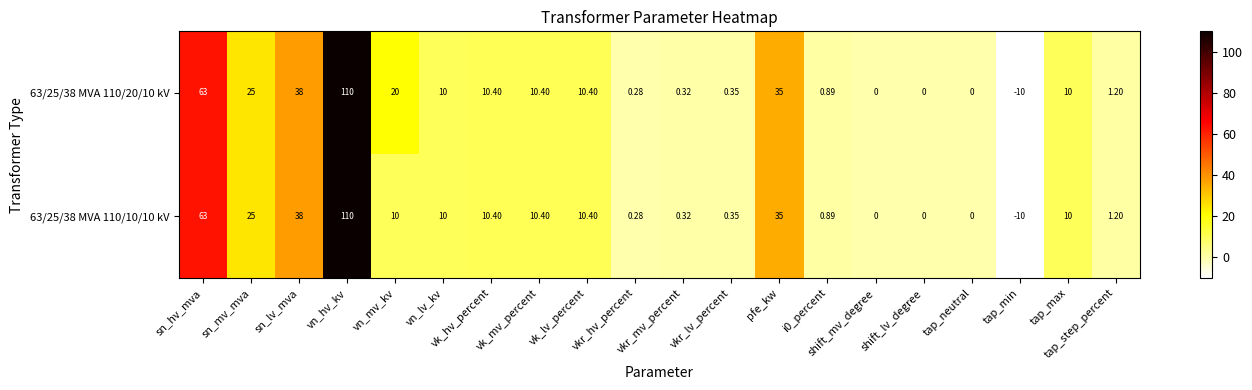

At which label is 63/25/38 MVA 110/20/10 kV closest to 50?

sn_lv_mva